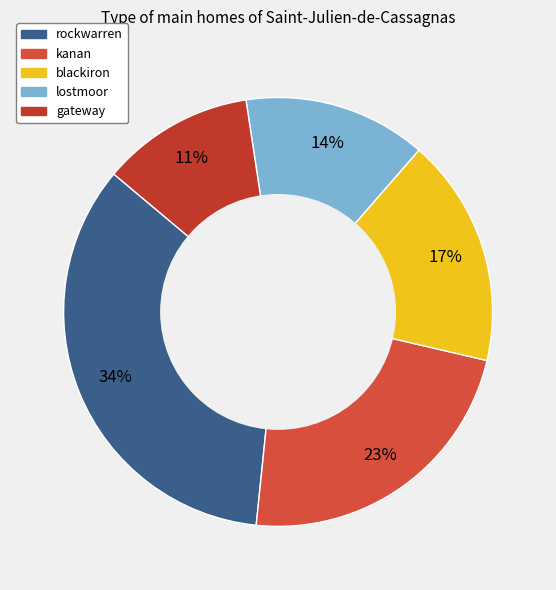

Is there any slice that represents more than half of the pie?

No